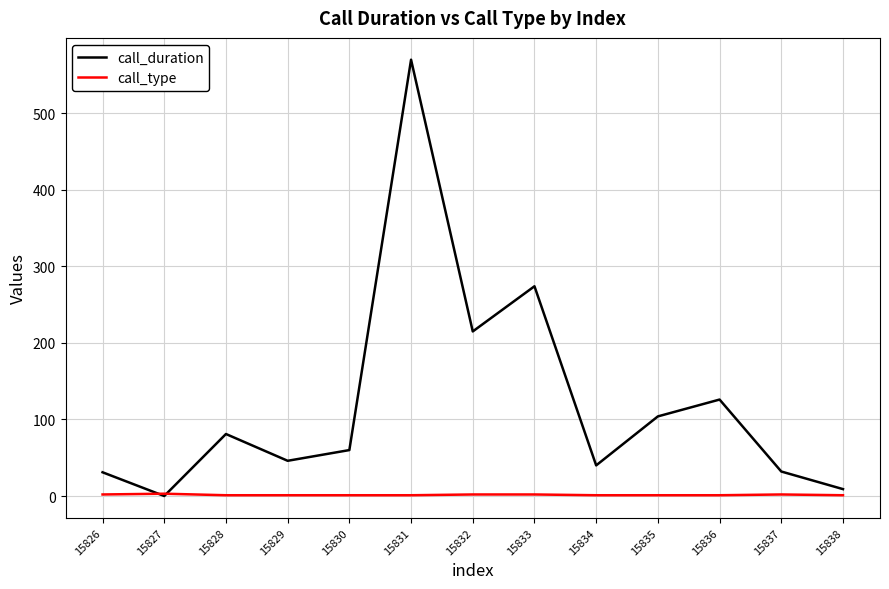

At which category is the sum across all series the highest?

15831